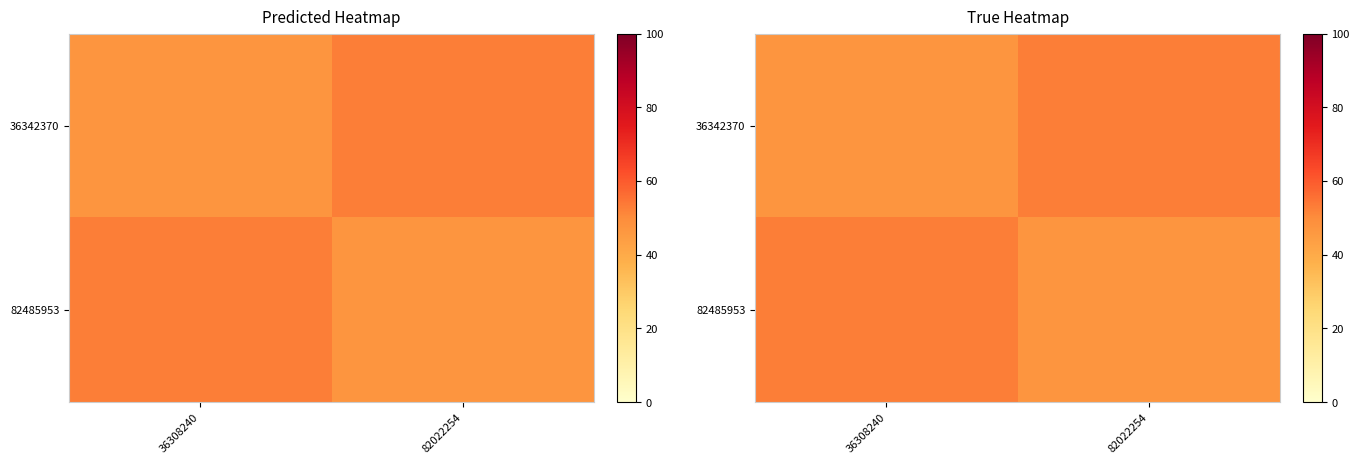

What is the difference between the highest and lowest values at 82022254?

6